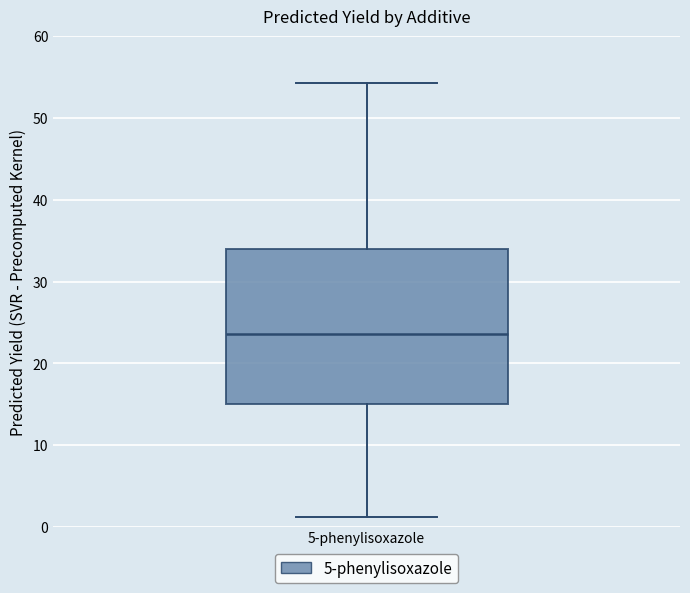

Where does the median line of the box for 5-phenylisoxazole sit on the y-axis? The values are not printed on the chart, so give them approximately, as read against the axis.

24